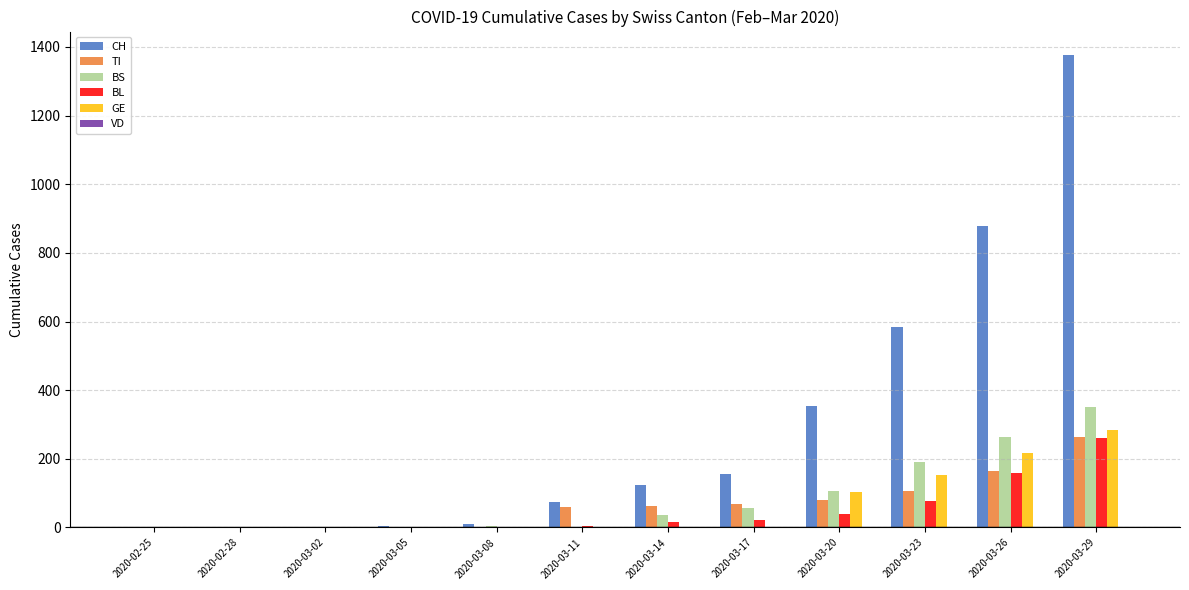

Which series changed the most between 2020-03-11 and 2020-03-14?

CH